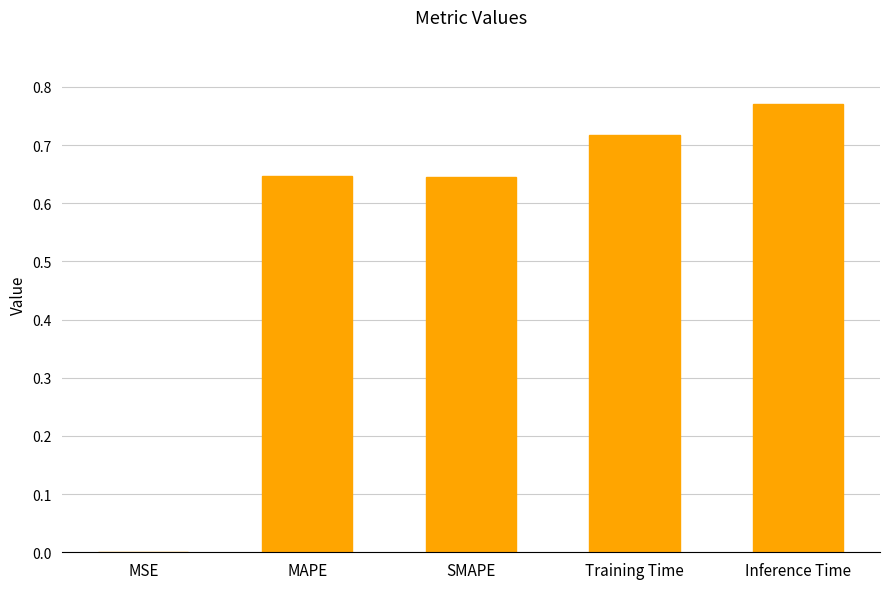

Which has a higher value, MSE or SMAPE?

SMAPE